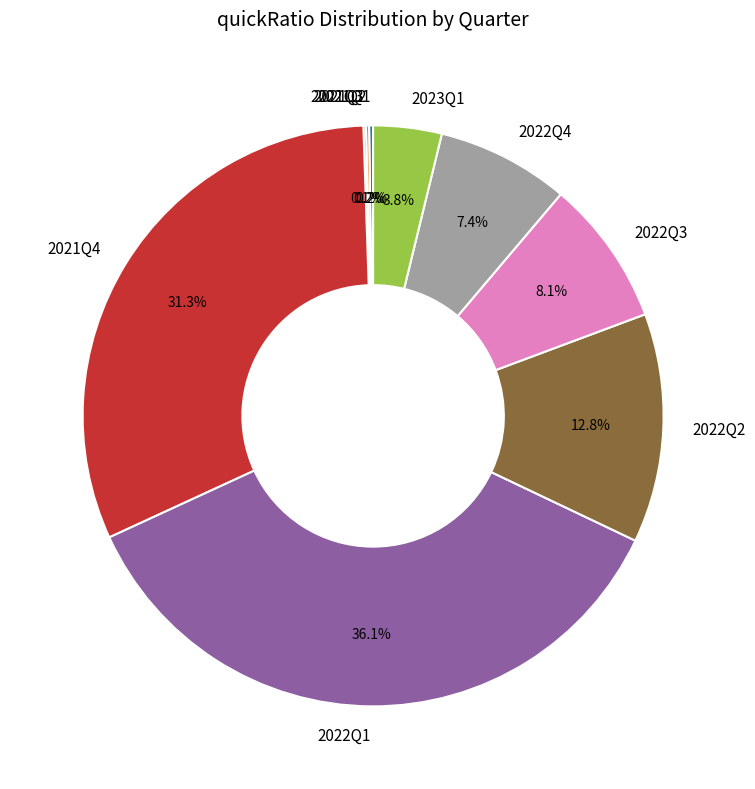

To the nearest percent, what is the combined percentage of 2022Q3 and 2023Q1?

12%